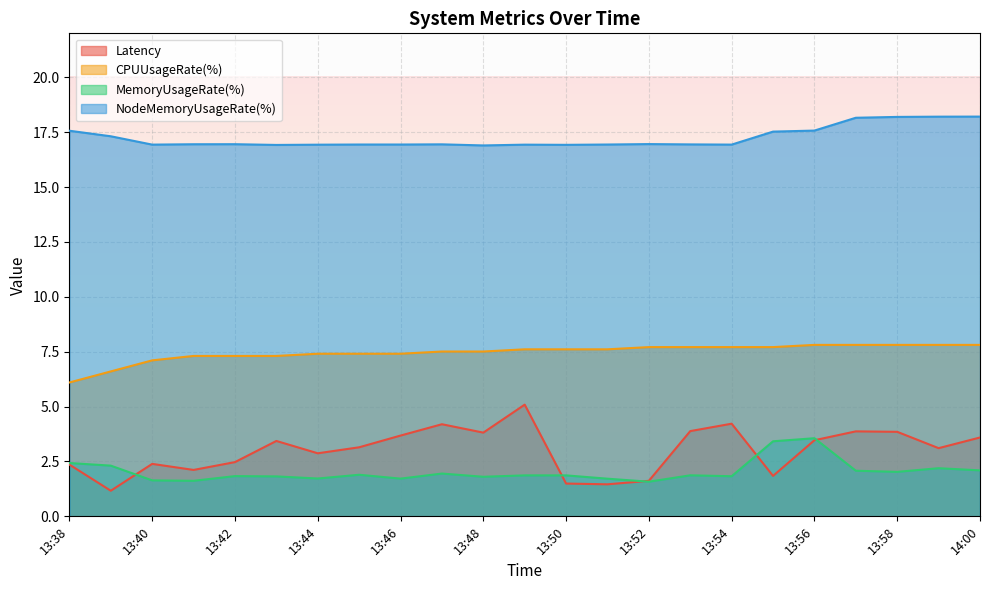

What is the approximate value of NodeMemoryUsageRate(%) at 13:49?

16.9